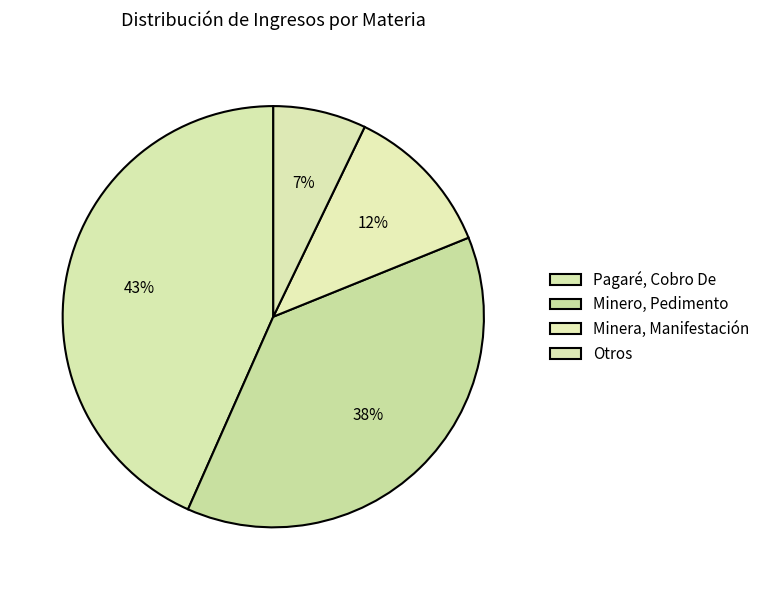

How many segments does this pie chart have?

4